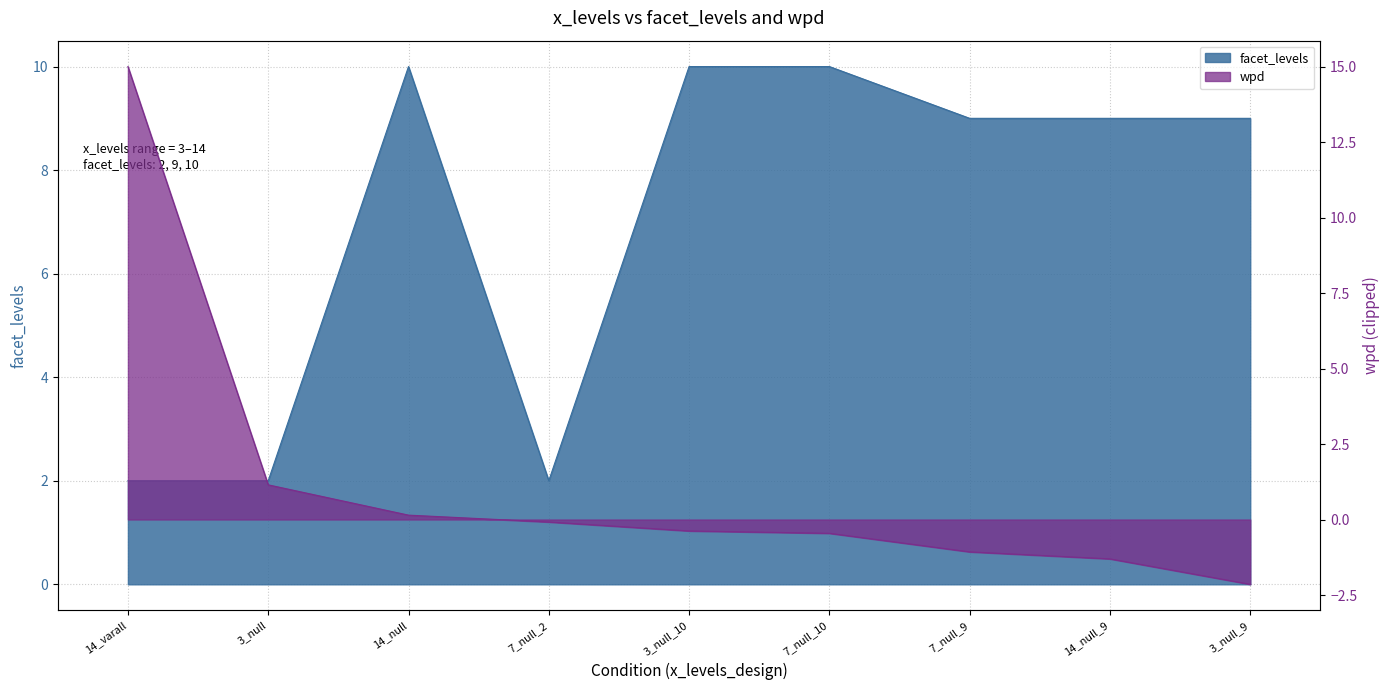

What is the difference between the wpd values at 14_null_9 and 14_null?

1.4